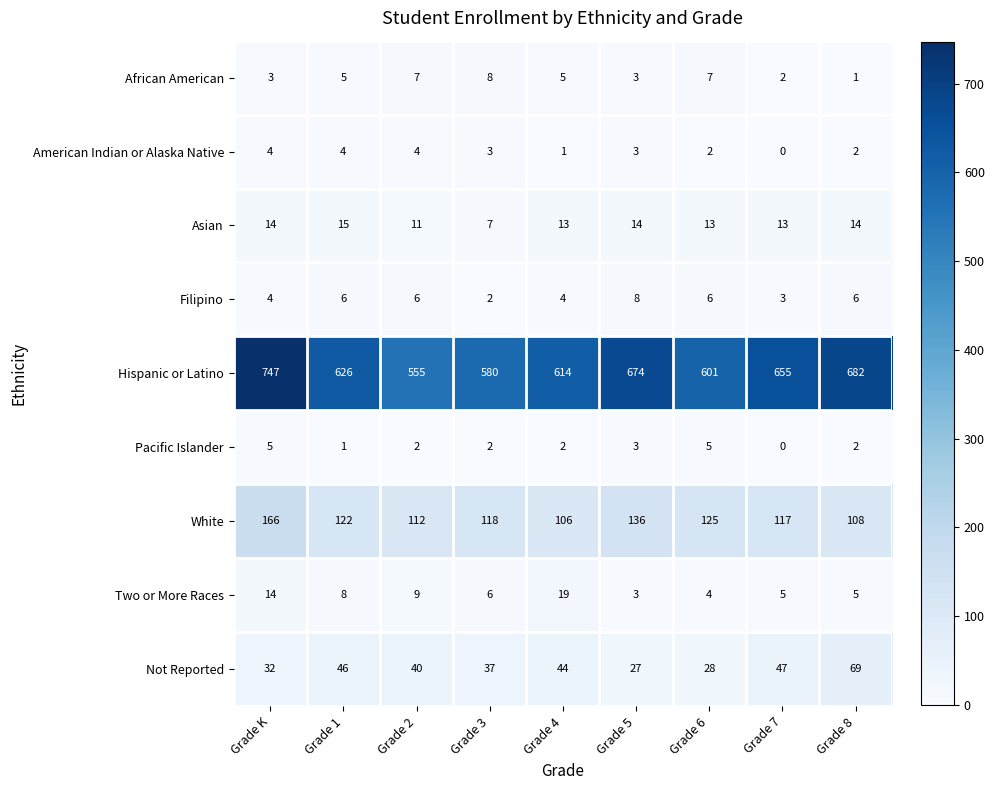

What is the sum of the Hispanic or Latino values at Grade 7 and Grade 3?

1235